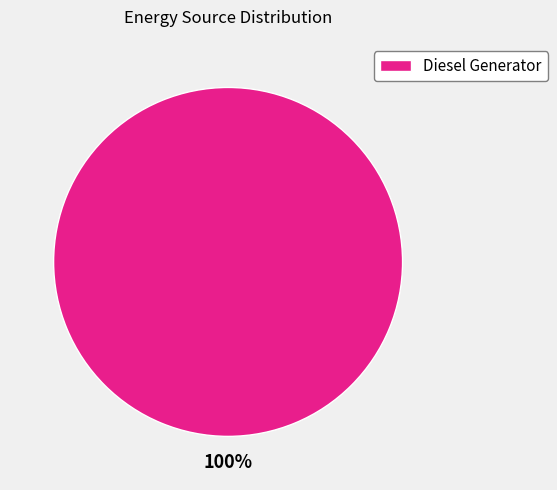

Is it true that Diesel Generator is 92% of the pie?

False